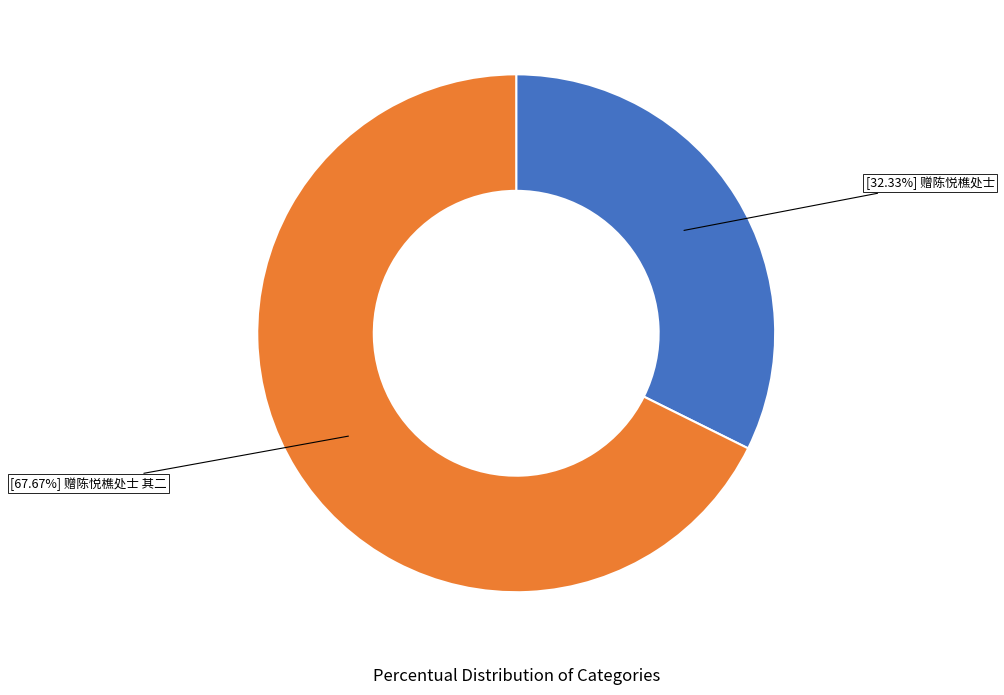

Is there a majority slice in this chart?

Yes